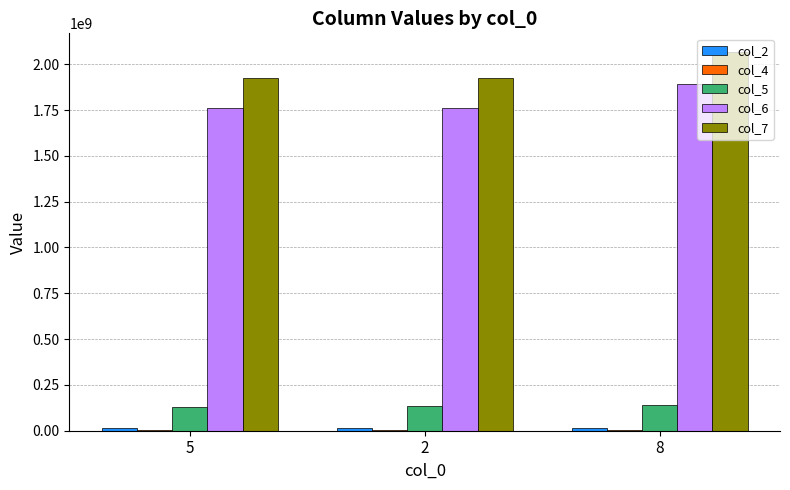

The value of col_6 at 5 is 1758913166. True or false?

True